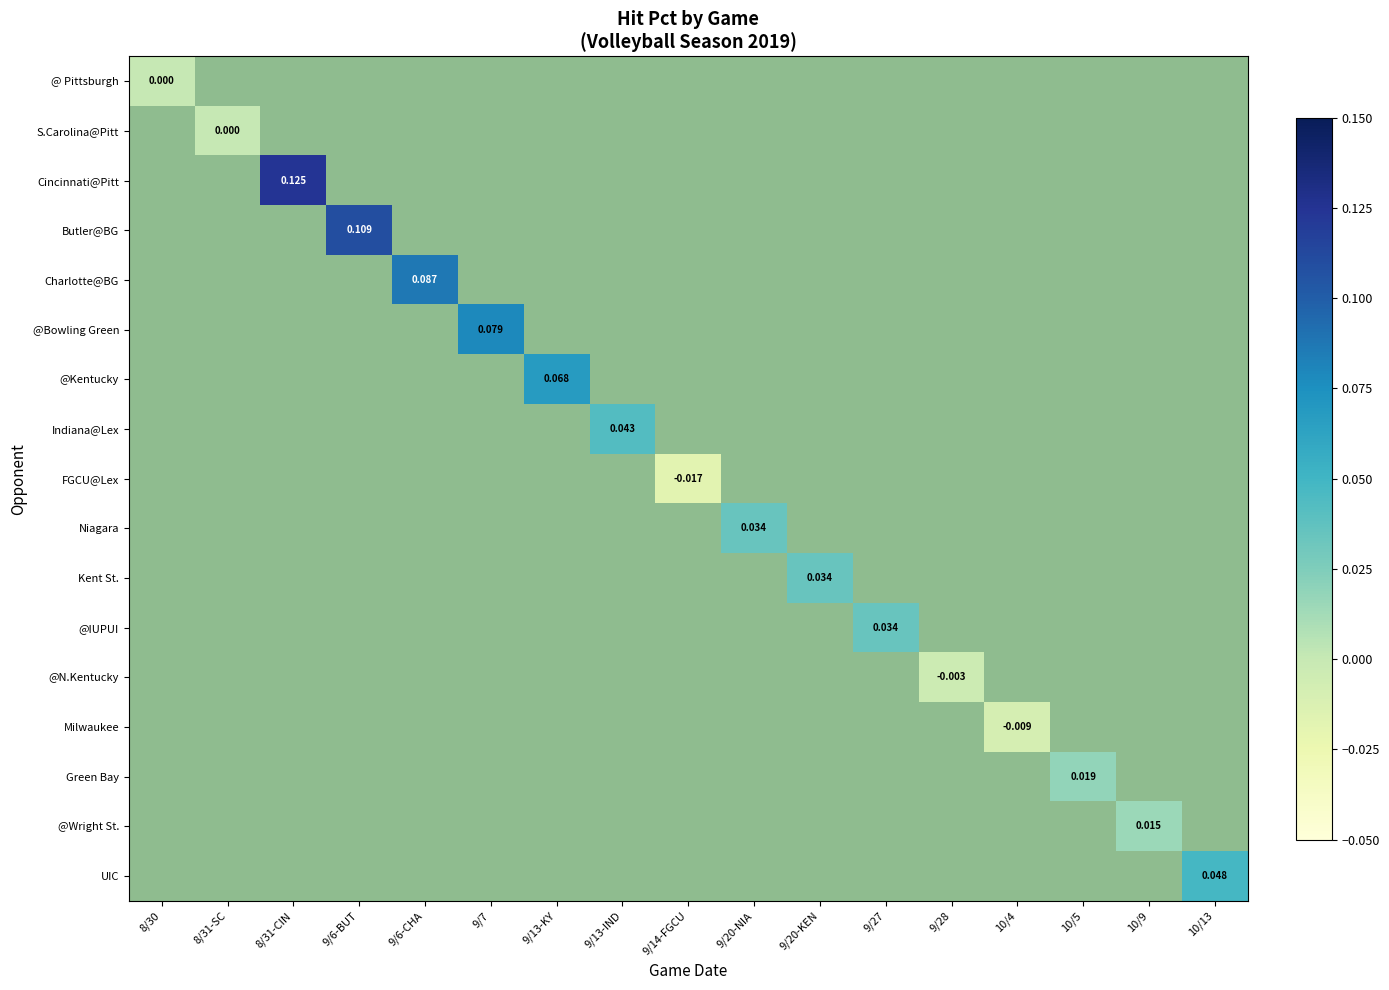

Between 9/20-KEN and 8/31-CIN, which is larger?

8/31-CIN